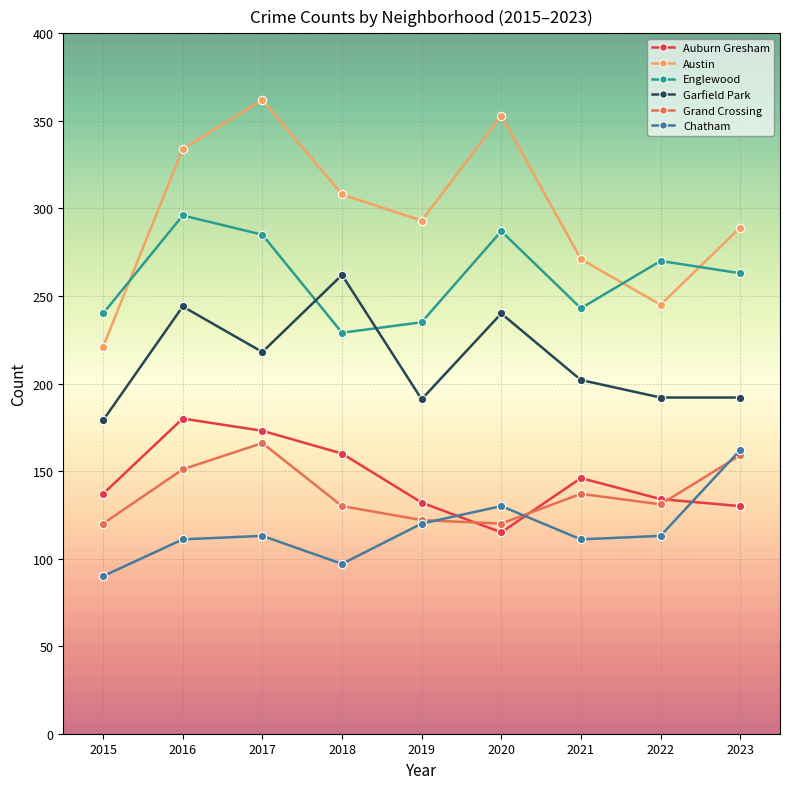

At which category does the chart reach its minimum across all series?

2015